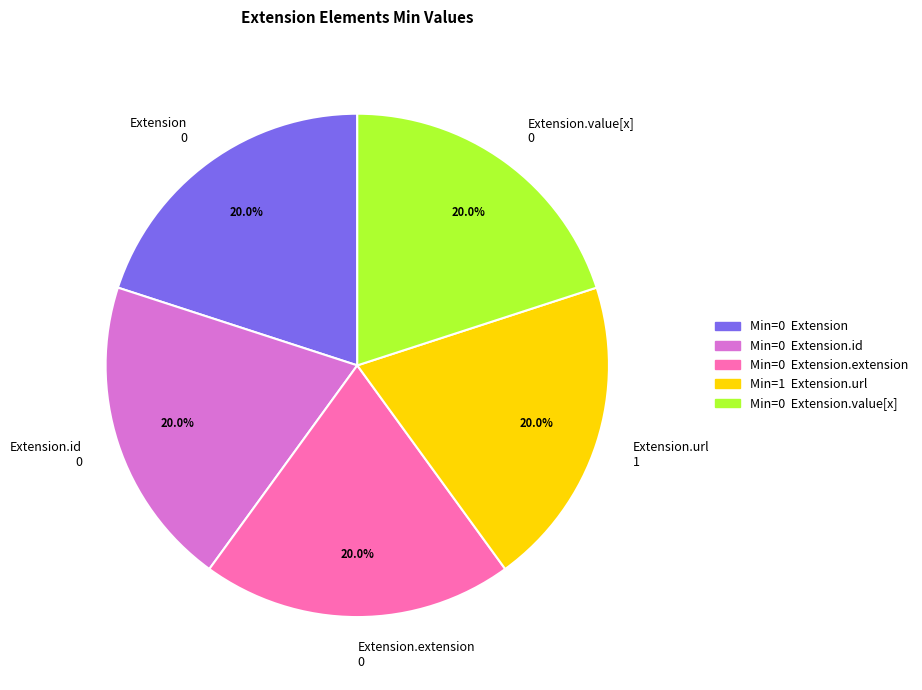

To the nearest percent, what is the combined percentage of Extension.id and Extension.extension?

40%